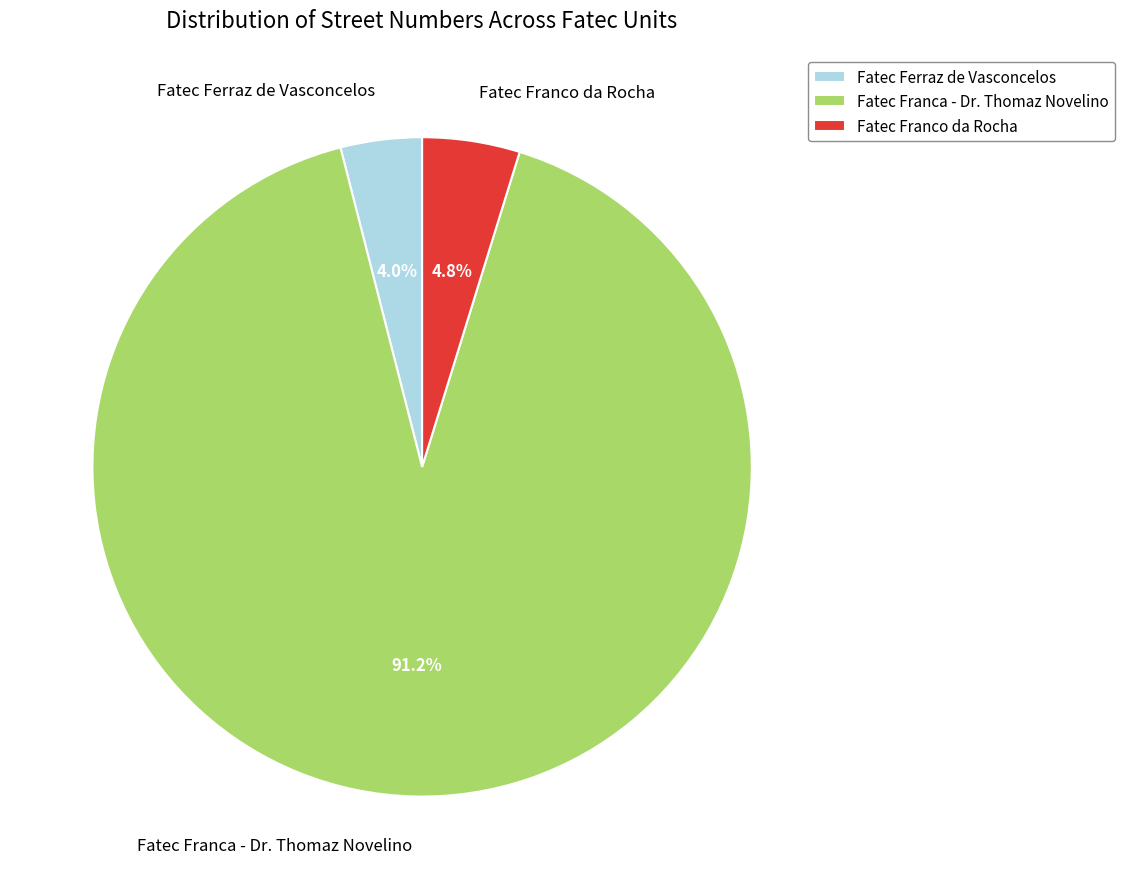

To the nearest percent, what percentage of the pie is Fatec Franco da Rocha?

5%